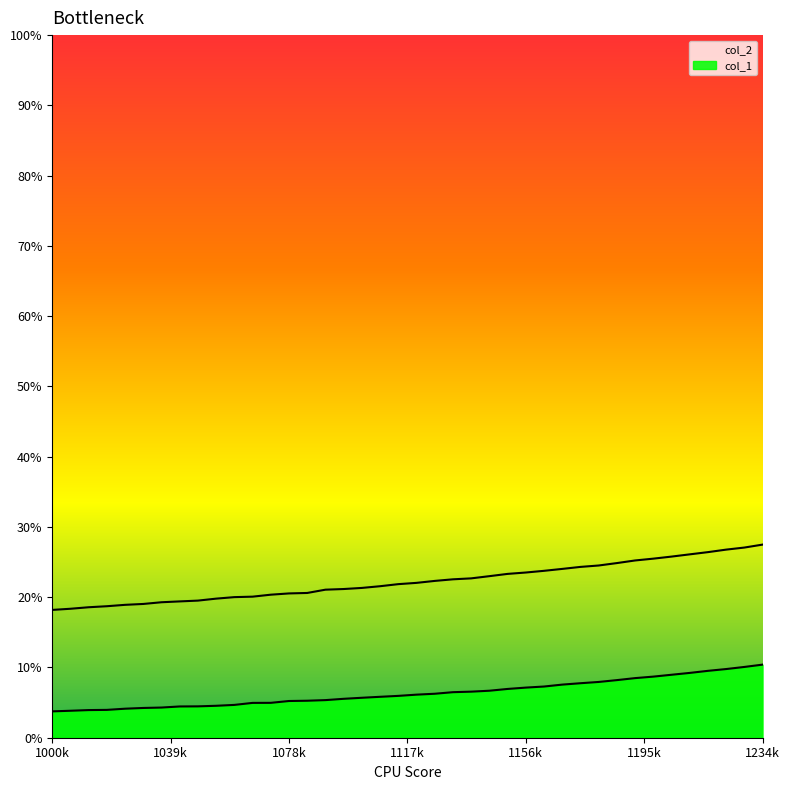

Rank the series at 1234k from highest to lowest value.

col_2, col_1